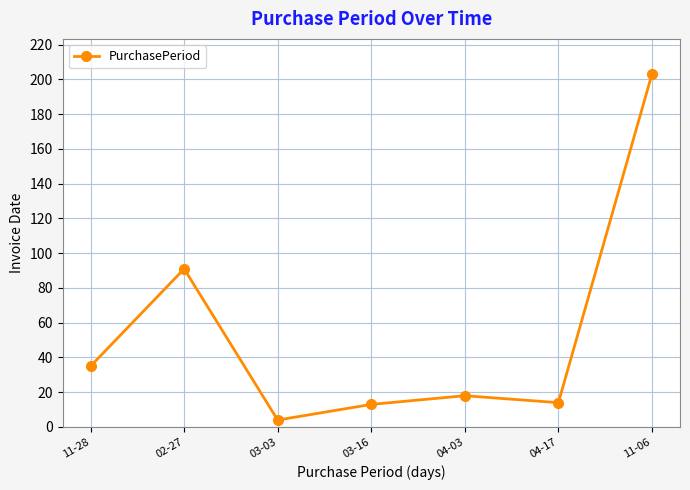

How many data points does each series have?

7